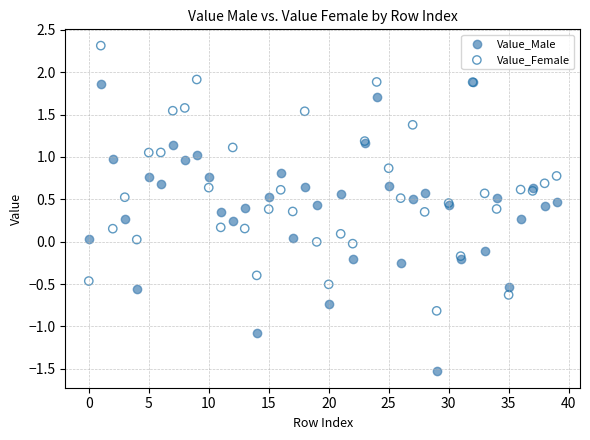

What are all the series names shown in the legend?

Value_Male, Value_Female